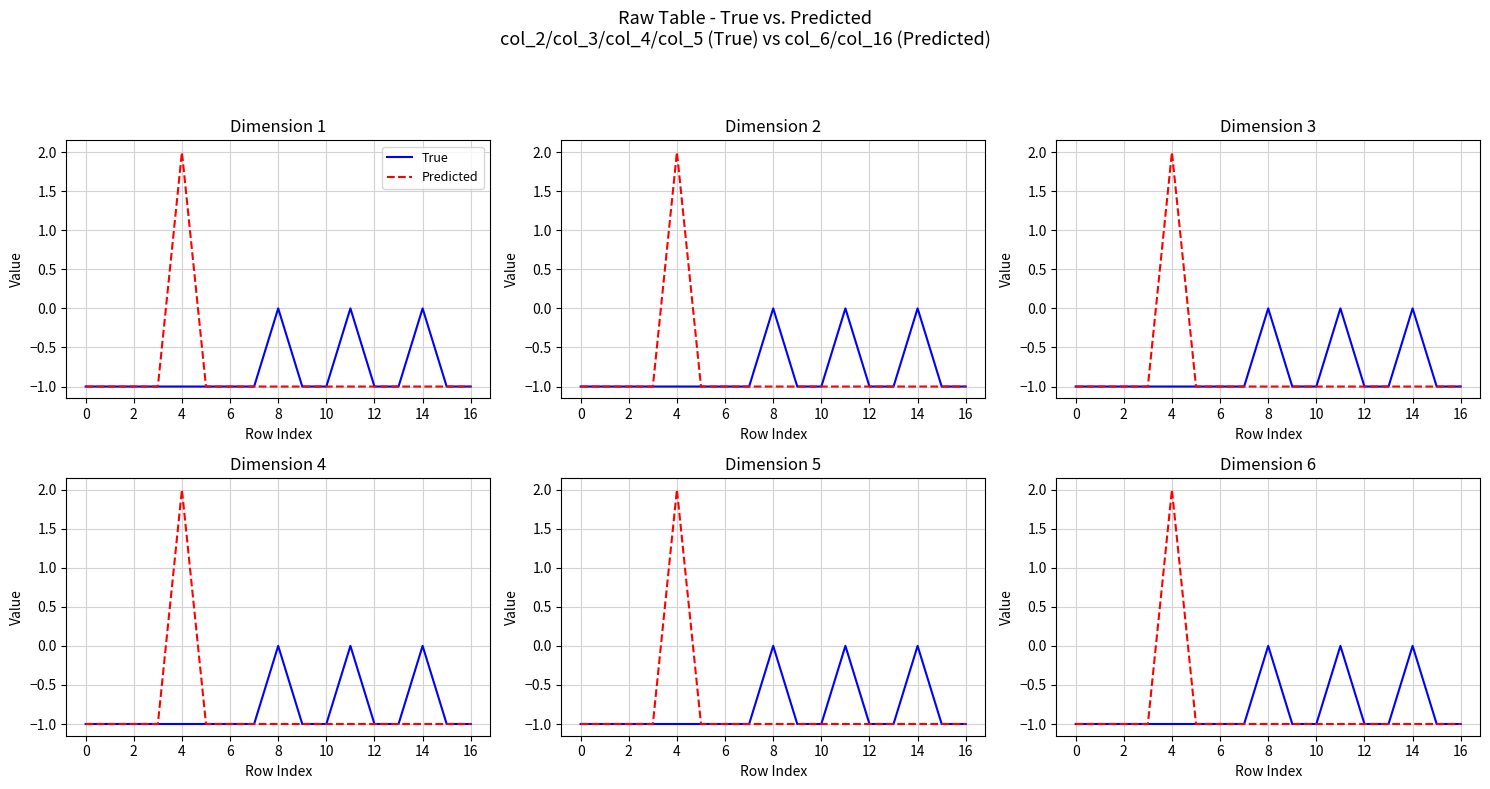

What is the difference between the maximum and second lowest values in the Predicted series?

3